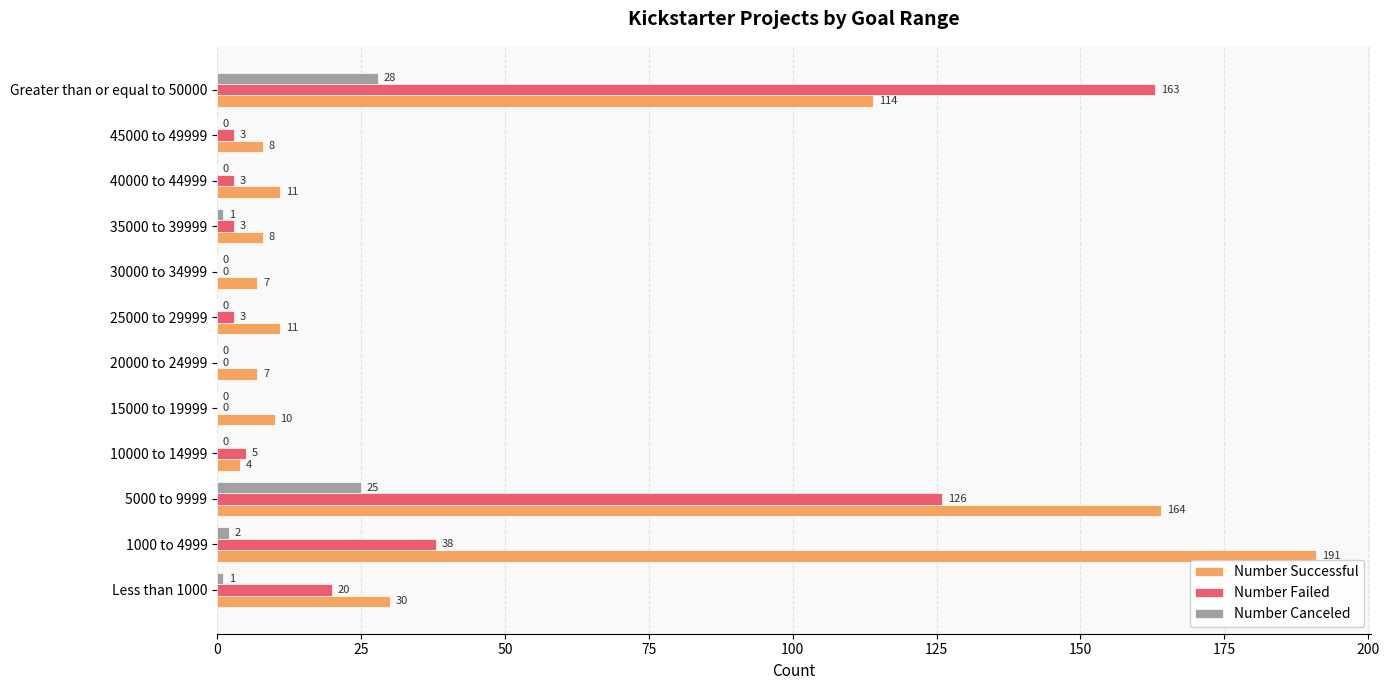

Which series has the widest spread of values?

Number Successful